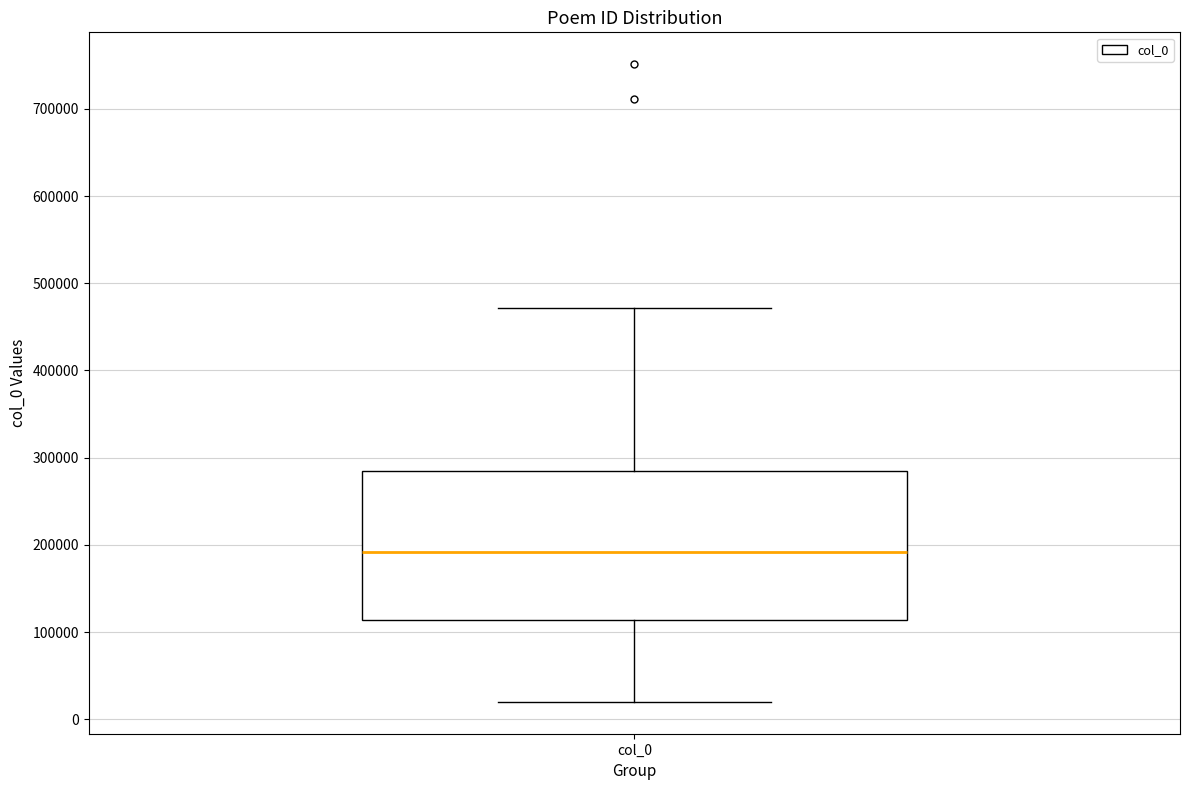

Where does the upper whisker of the box for col_0 end on the y-axis? The values are not printed on the chart, so give them approximately, as read against the axis.

470000